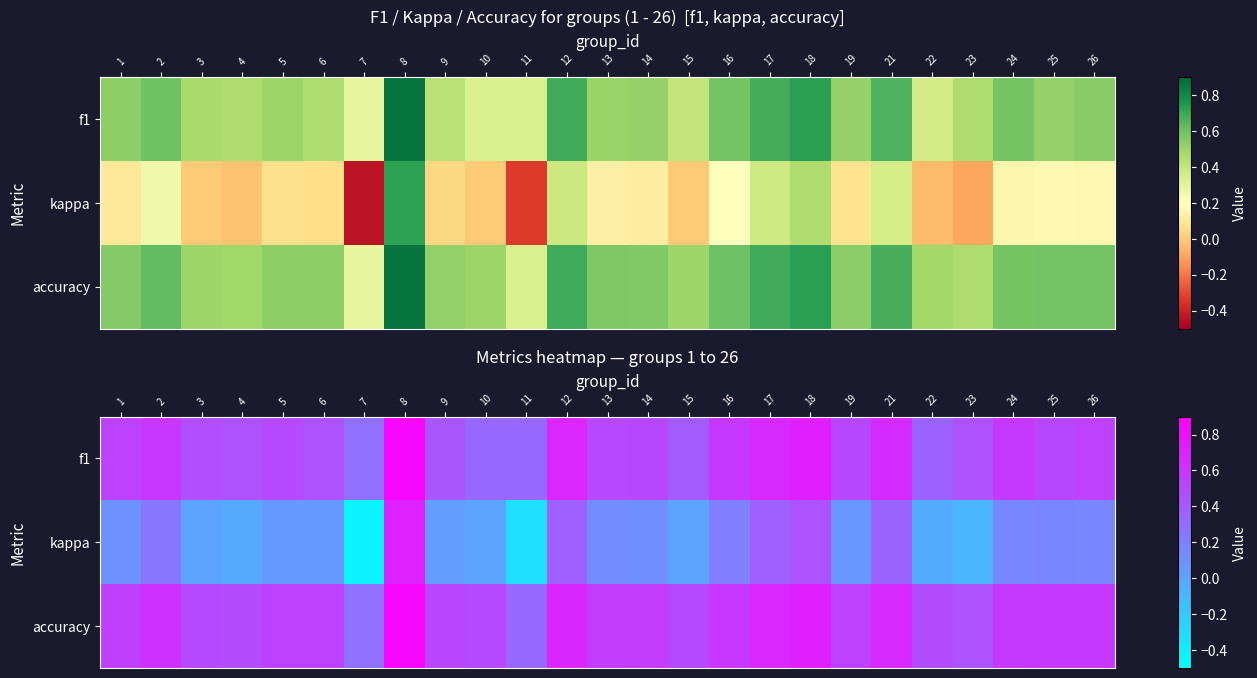

True or false: f1 has a value of 0.4 at 8.

False